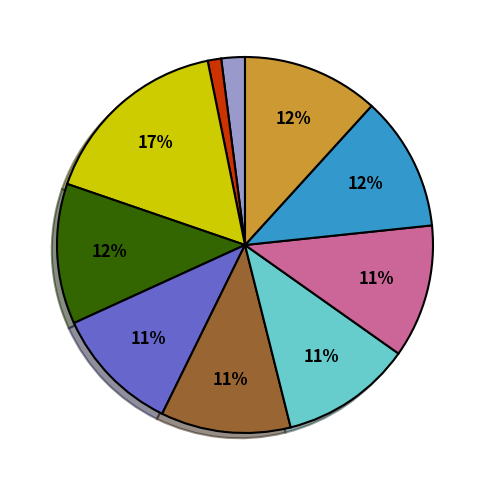

Is there any slice that represents more than half of the pie?

No